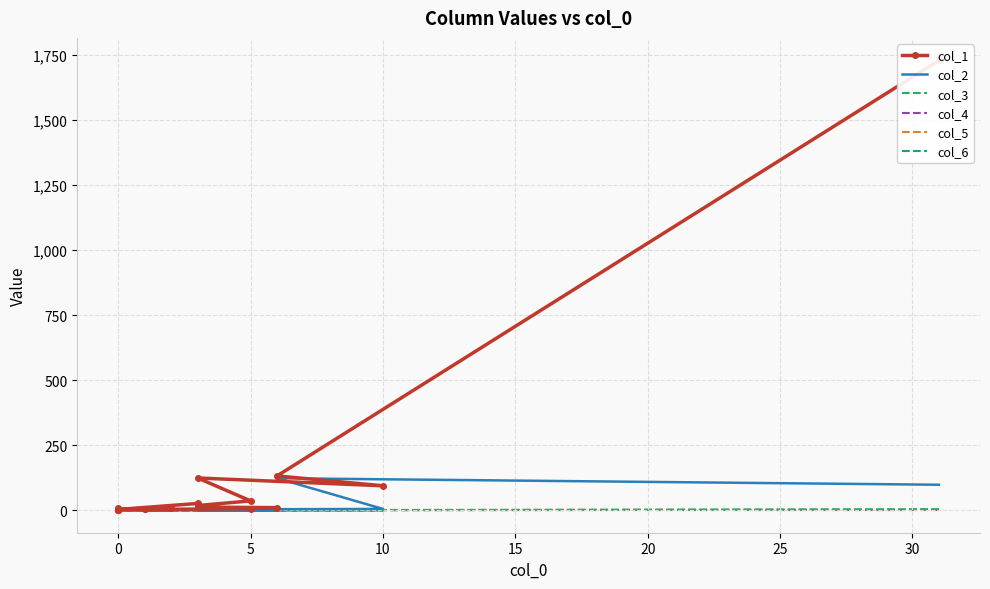

True or false: col_5 has more than 2 points higher than both neighbors.

False